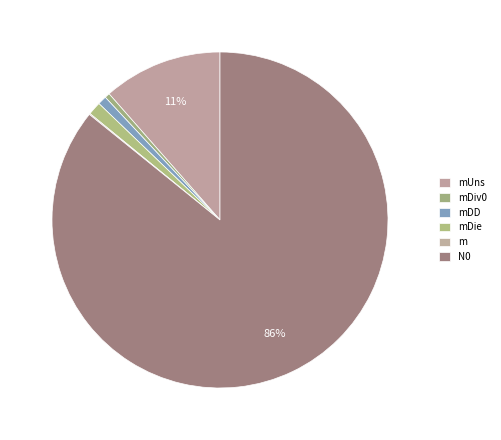

Does N0 represent more than half of the total?

Yes